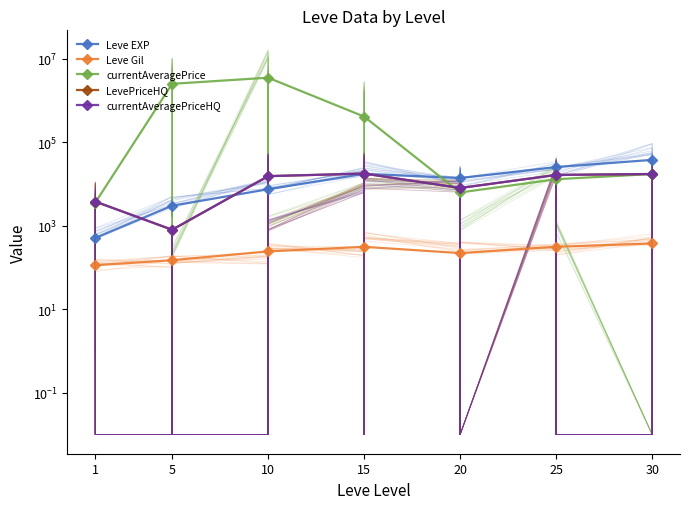

What is the highest value of the currentAveragePriceHQ series?

17725.0